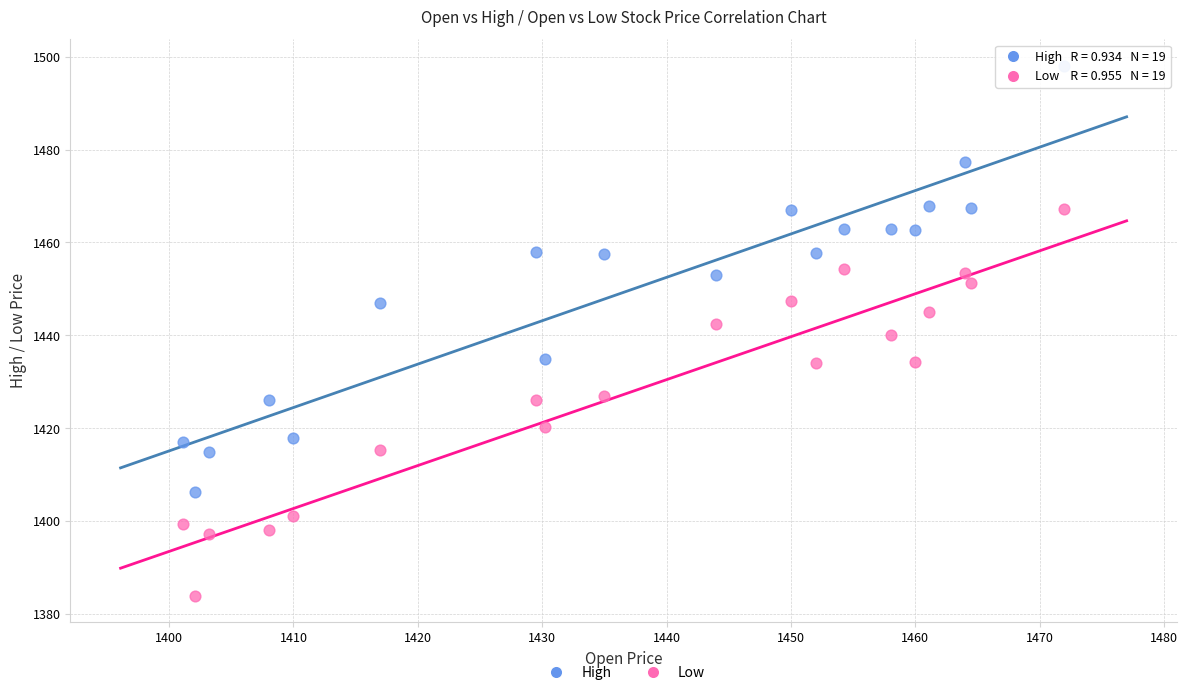

Which series has the largest Y range (max minus min)?

High